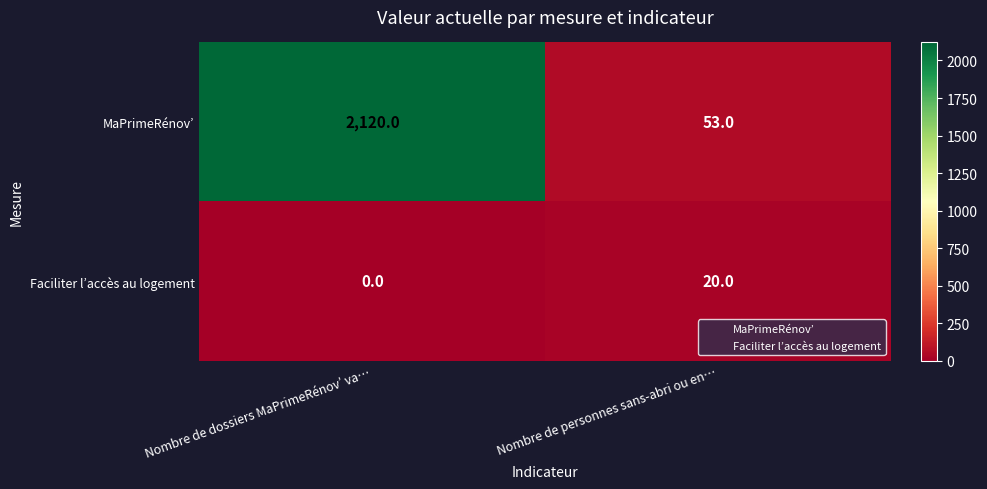

Is the value of MaPrimeRénov’ at Nombre de dossiers MaPrimeRénov’ va… greater than the value of Faciliter l’accès au logement at Nombre de personnes sans-abri ou en…?

Yes